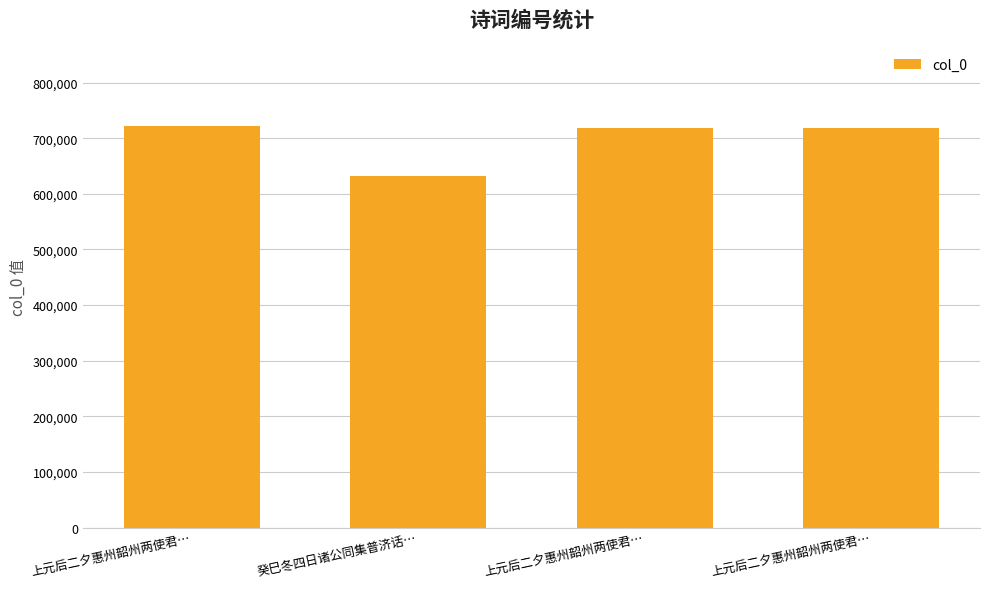

Count the number of data series in this chart.

1